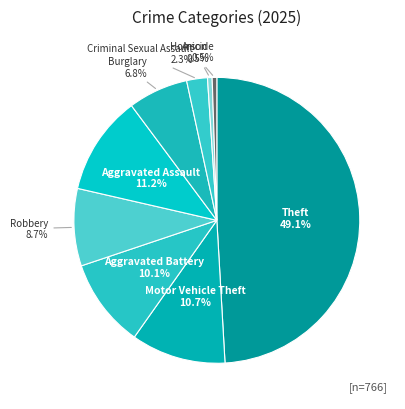

Is Theft the majority of the pie?

No